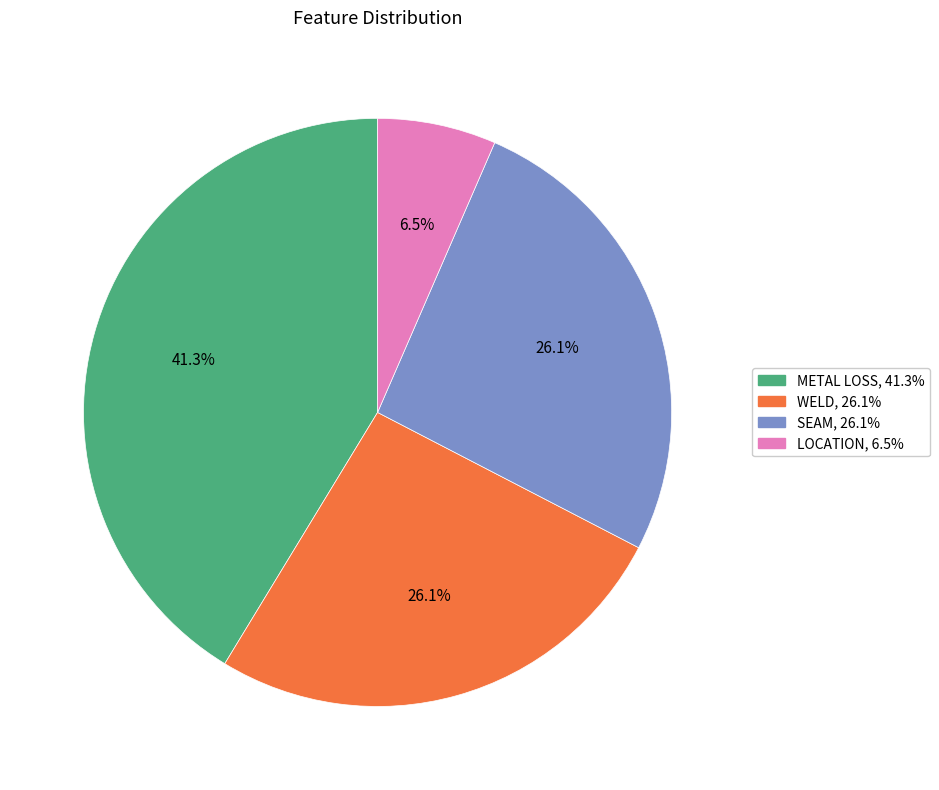

To the nearest percent, what is the difference between the METAL LOSS and LOCATION slice percentages?

35%